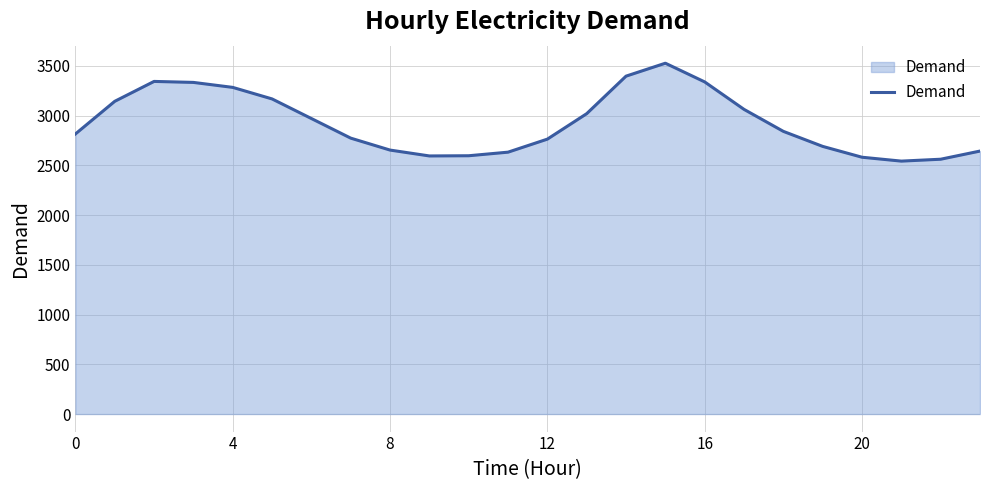

What is the smallest value displayed?

2542